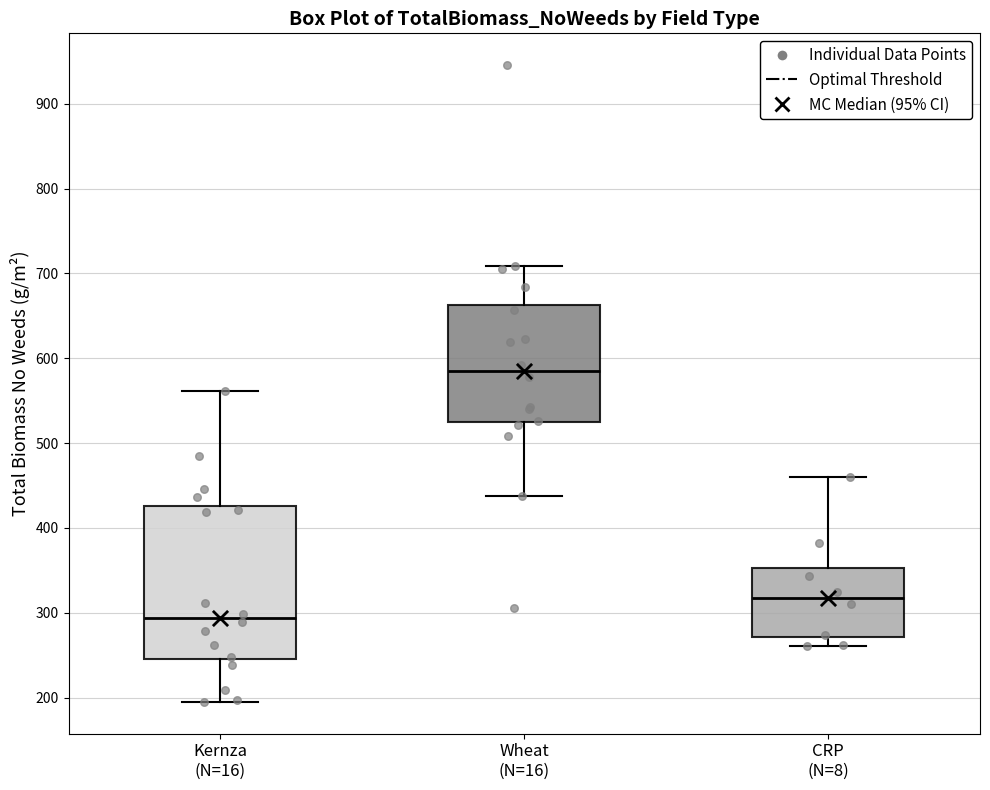

Reading left to right, read every box against the y-axis: the position of its median line, the range the box covers, and the ends of its whiskers. The values are not printed on the chart, so give them approximately, as read against the axis.

Kernza (N=16): median 290, box 250 to 430, whiskers 190 to 560
Wheat (N=16): median 580, box 520 to 660, whiskers 440 to 710
CRP (N=8): median 320, box 270 to 350, whiskers 260 to 460